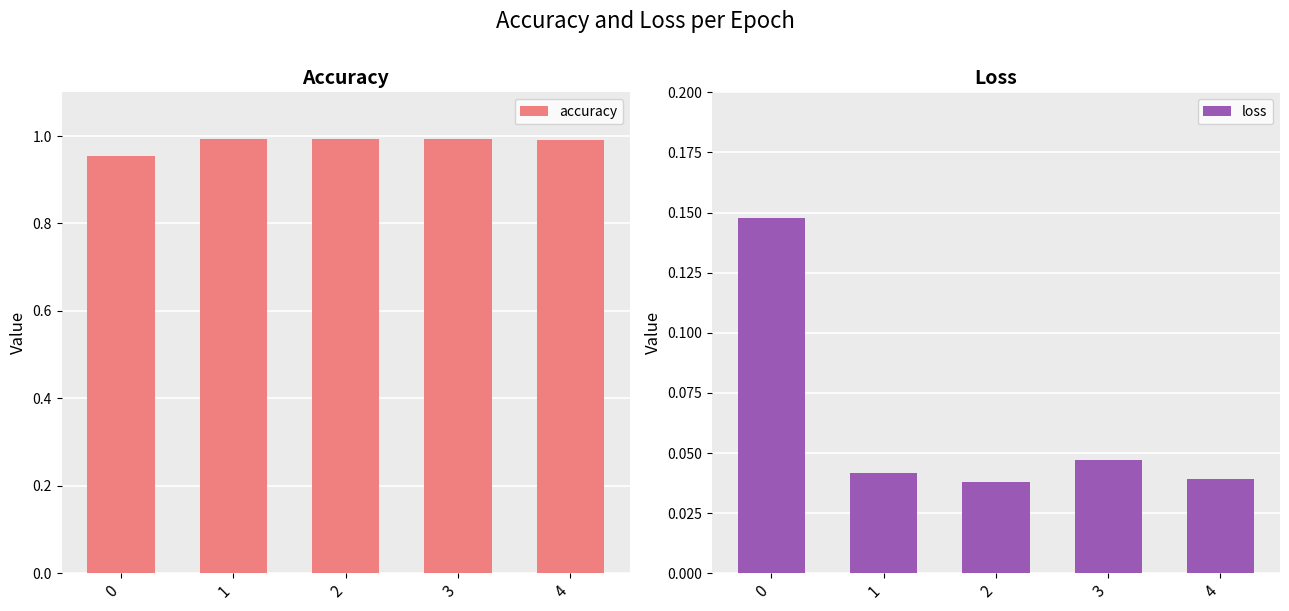

The accuracy series shows 1.7 at 0. True or false?

False